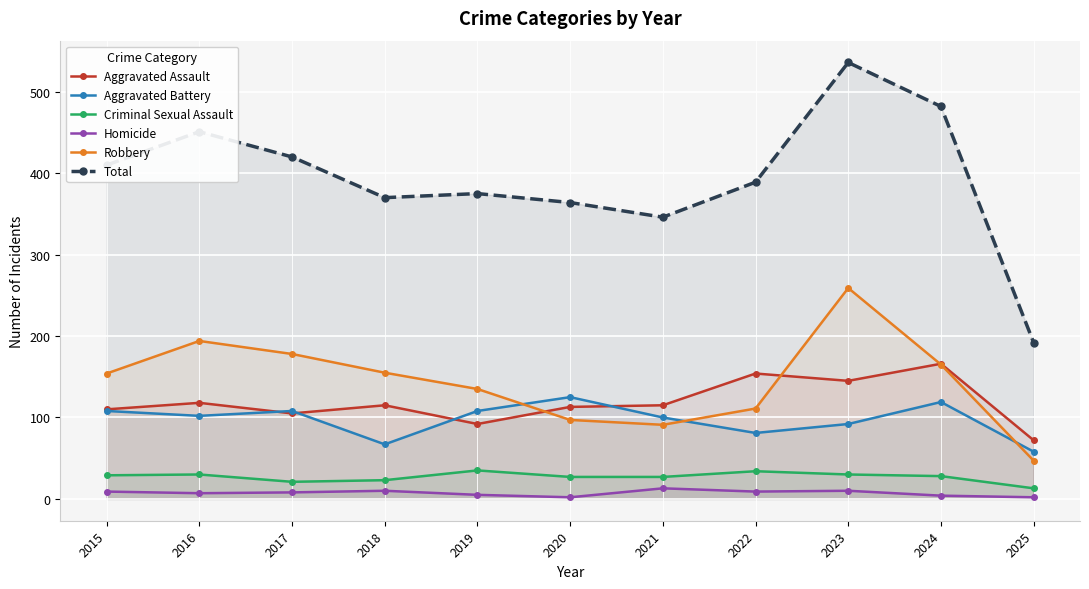

What is the difference between the maximum and minimum values in the Aggravated Assault series?

94